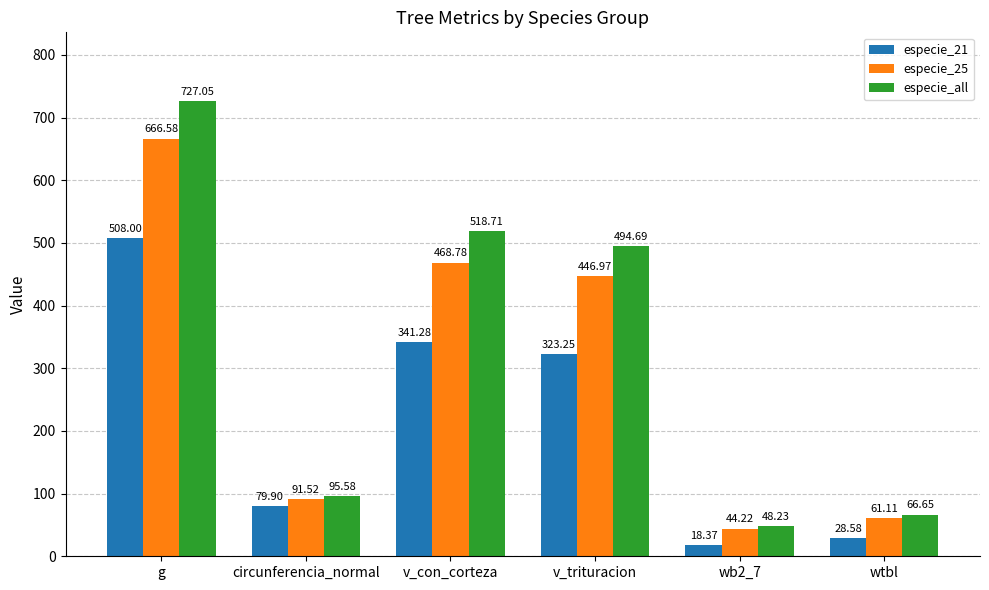

The value of especie_25 at circunferencia_normal is 31.7. True or false?

False